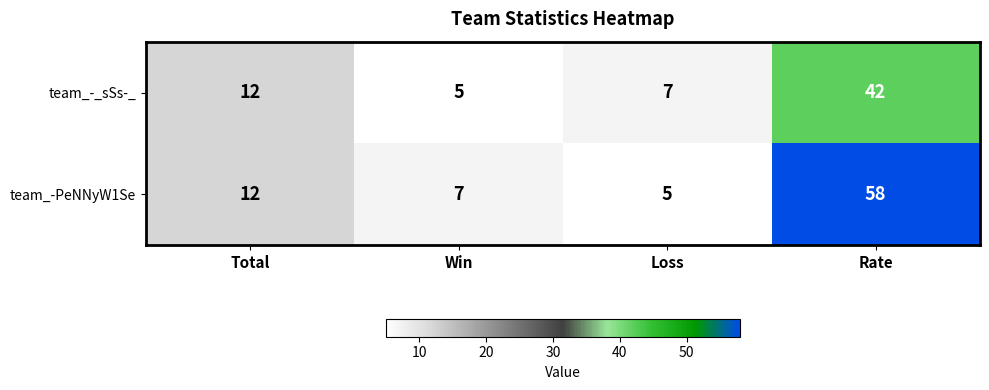

Reading left to right, list all the values displayed in this chart.

team_-_sSs-_: 12	5	7	42
team_-PeNNyW1Se: 12	7	5	58